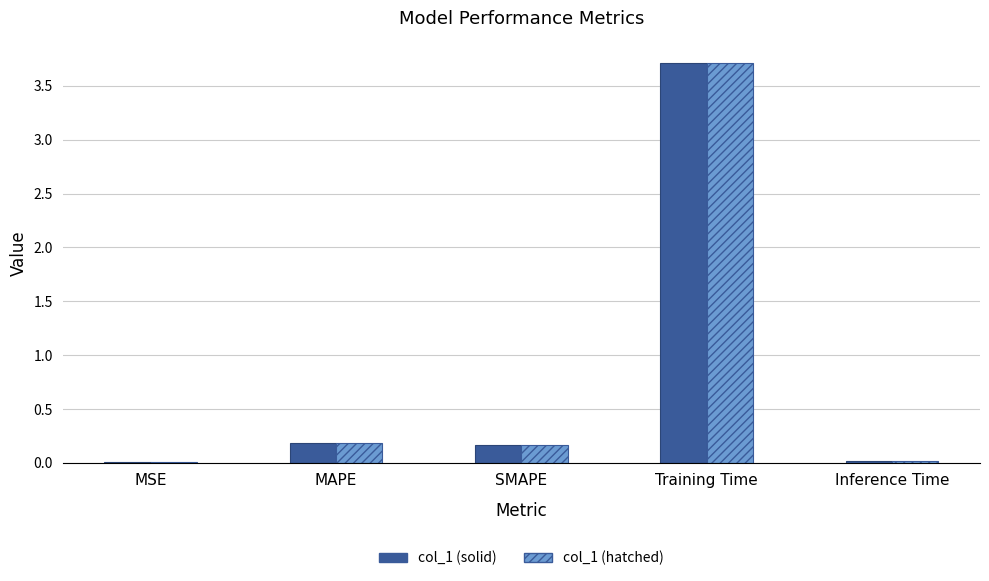

What is the sum of all col_1 (solid) values?

4.1